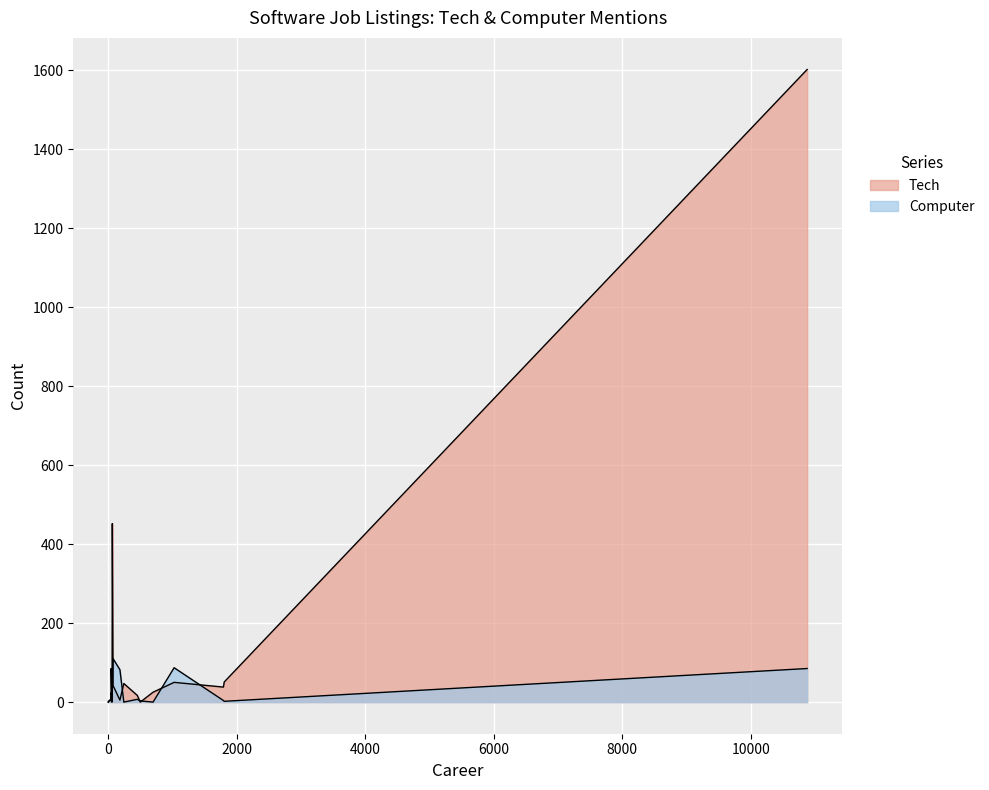

True or false: Computer has a value of 59 at 1026.

False